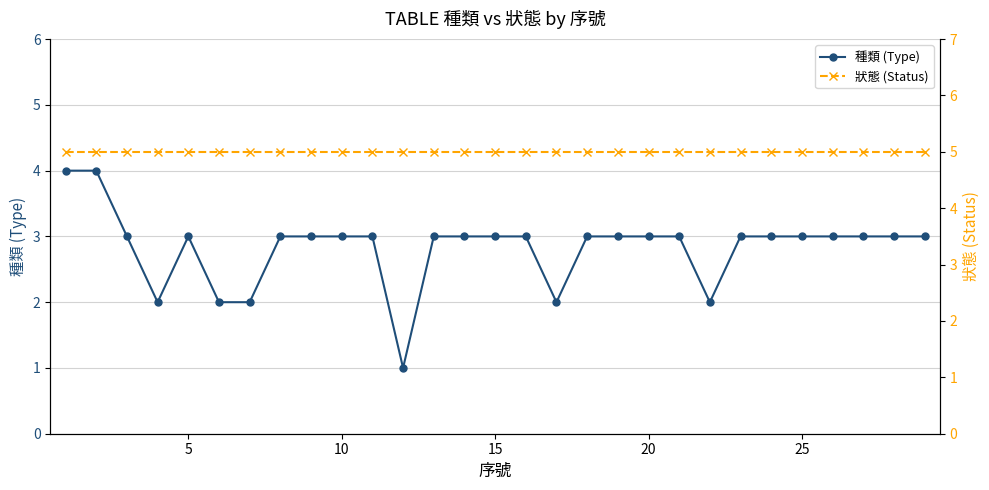

What is the sum of all 種類 (Type) values?

82